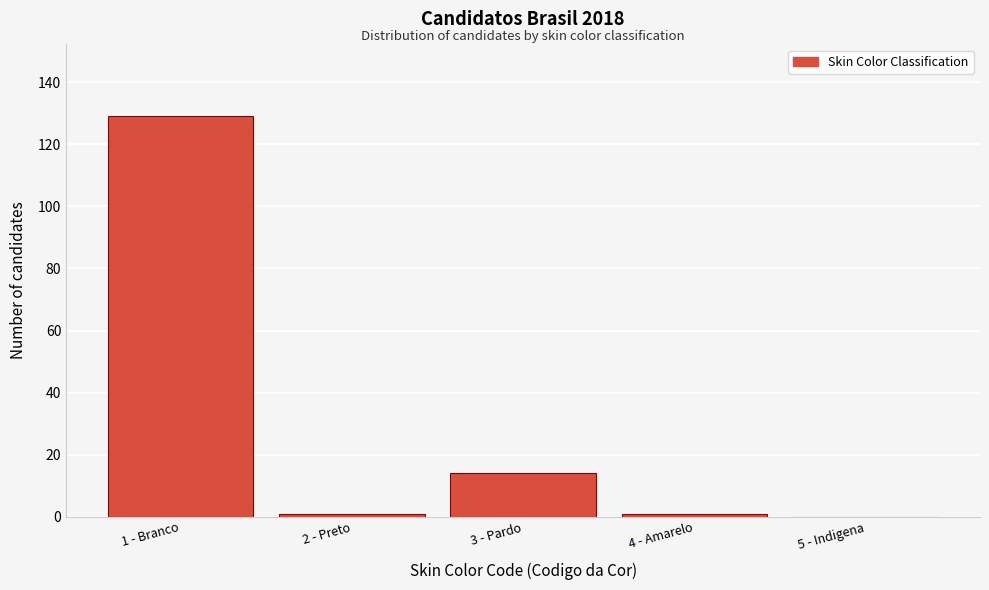

Reading left to right, what are all the values shown in this chart?

1 - Branco=129	2 - Preto=1	3 - Pardo=14	4 - Amarelo=1	5 - Indigena=0